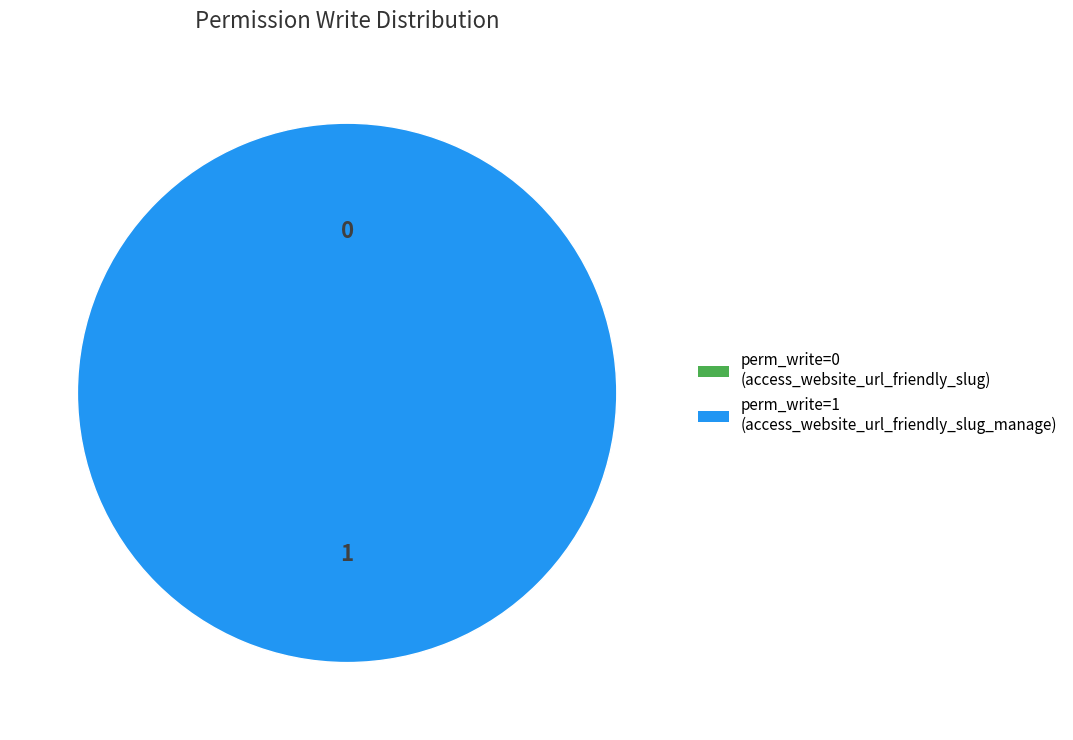

To the nearest percent, what is the difference between the largest and smallest slice percentages?

100%